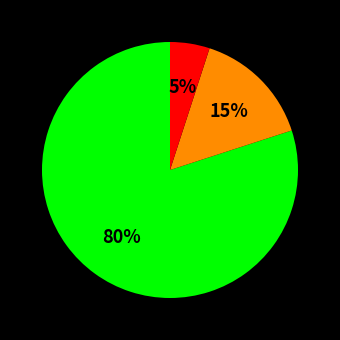

Is there any slice that represents more than half of the pie?

Yes